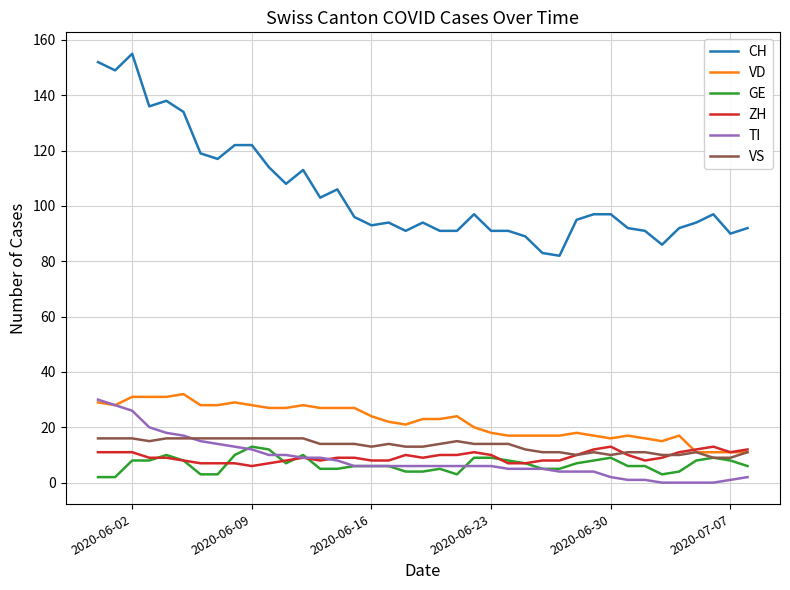

Which series has the widest spread of values?

CH